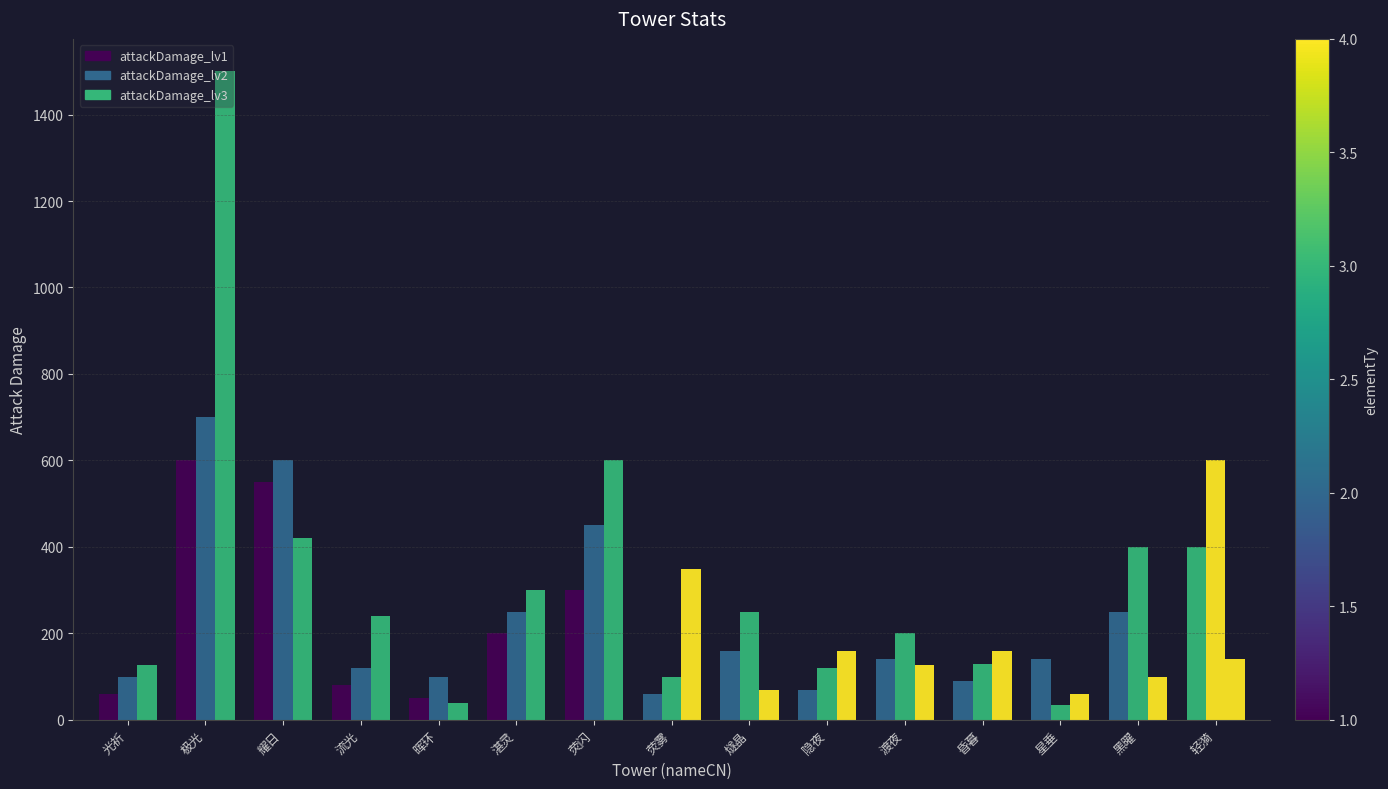

True or false: attackDamage_lv3 has a value of 151 at 湛灵.

False